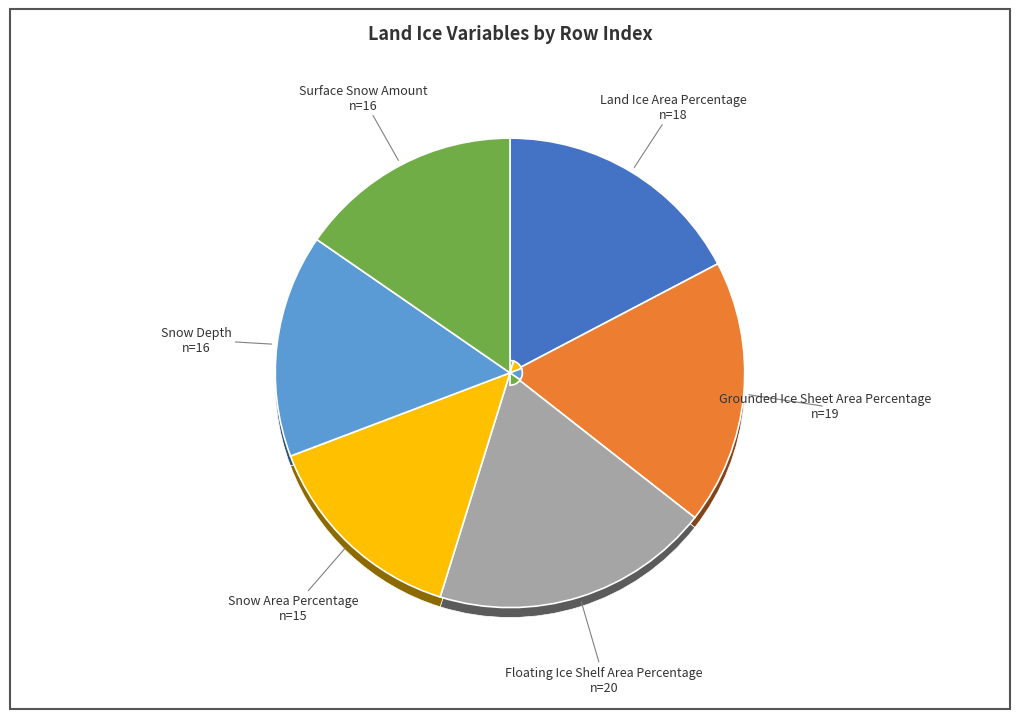

To the nearest percent, what is the average slice percentage?

17%